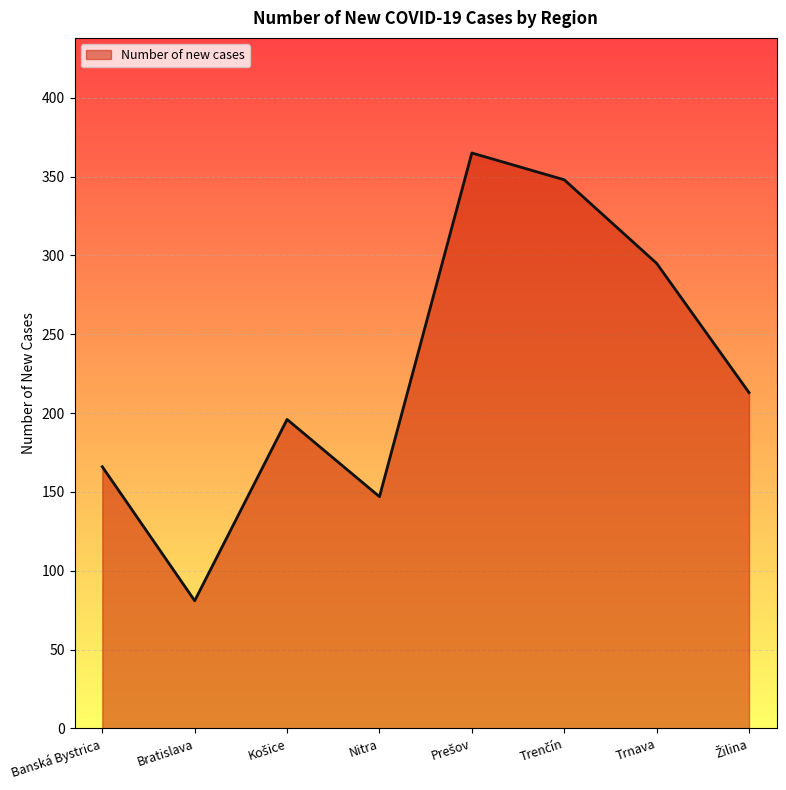

True or false: the data has more than 1 interior local peaks.

True